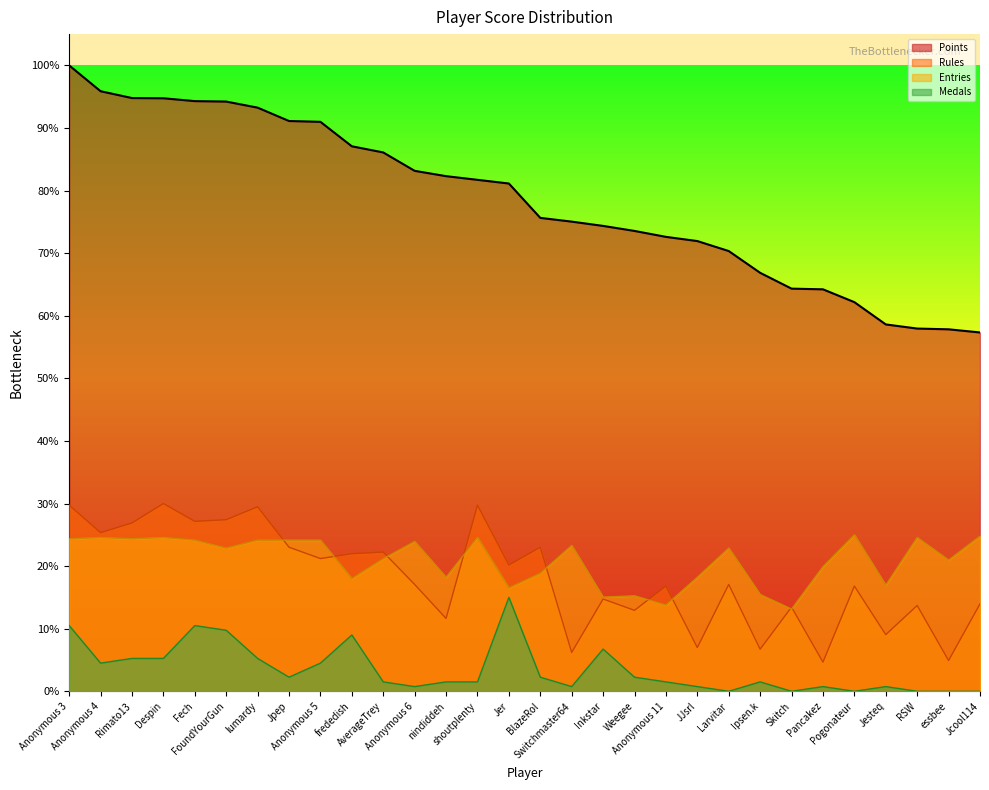

True or false: Entries has a value of 2899.7 at RSW.

False